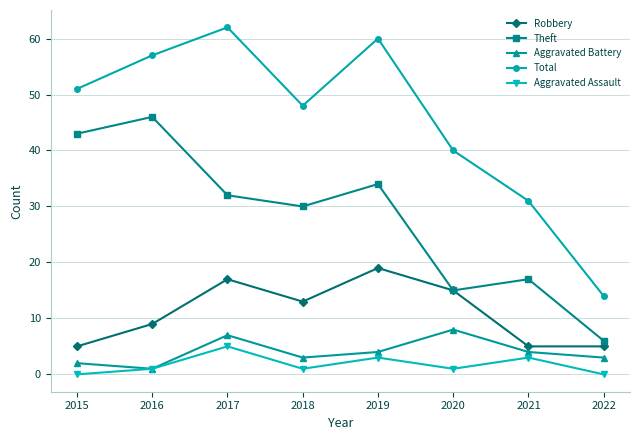

Which series has the largest range (max minus min)?

Total